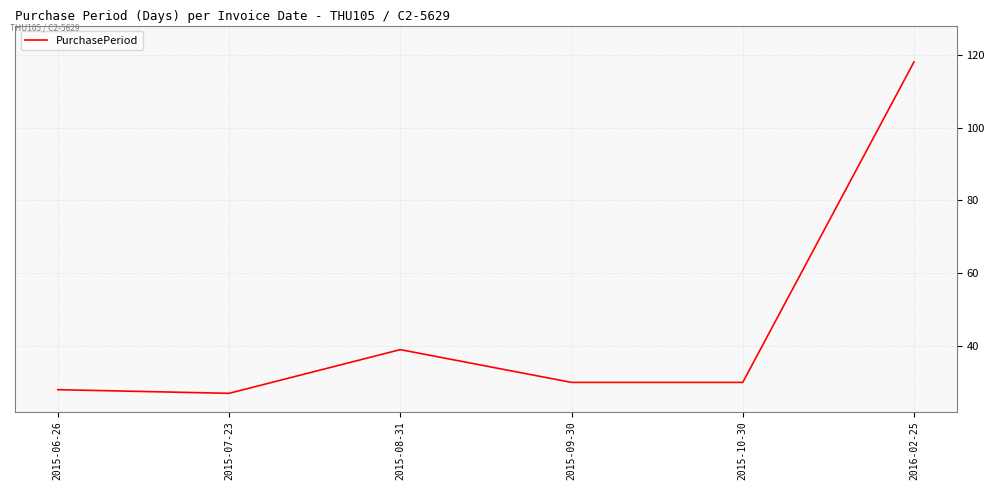

Count the number of categories in the chart.

6